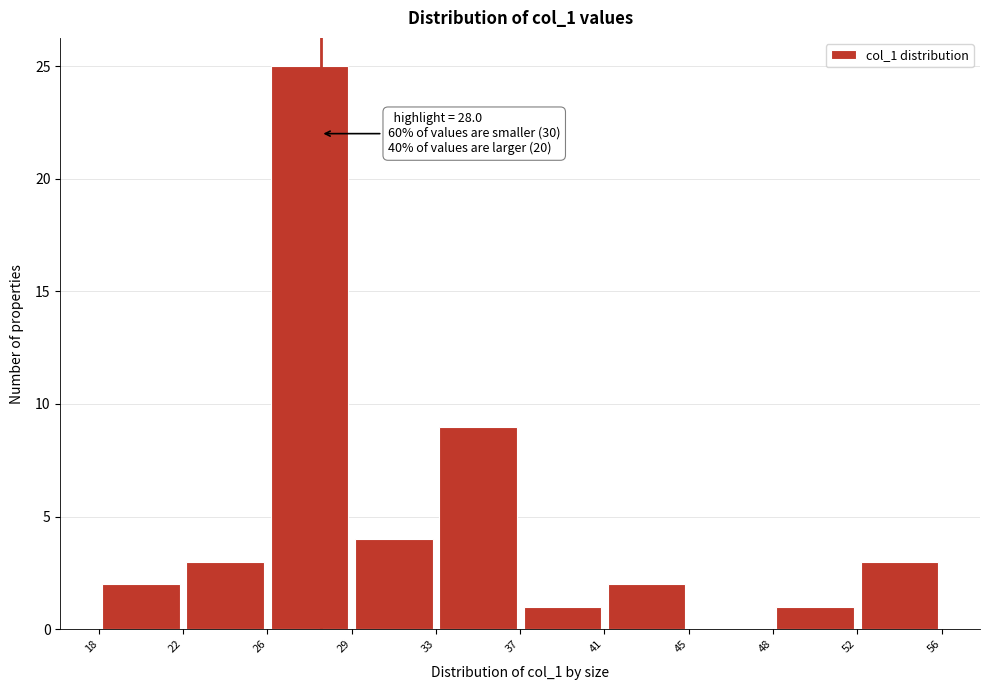

Which range on the x-axis has the tallest bar?

26 to 29